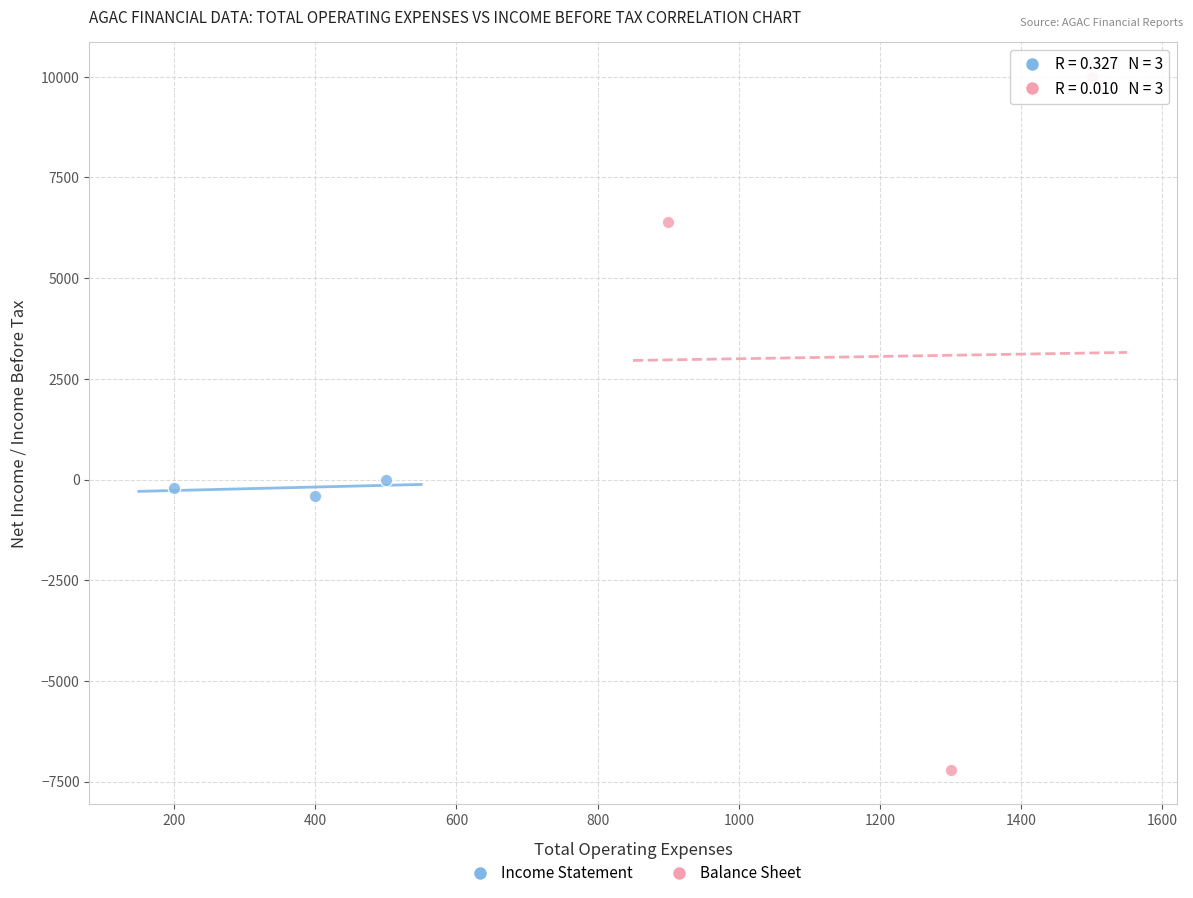

Which series contains the highest Y value?

Balance Sheet